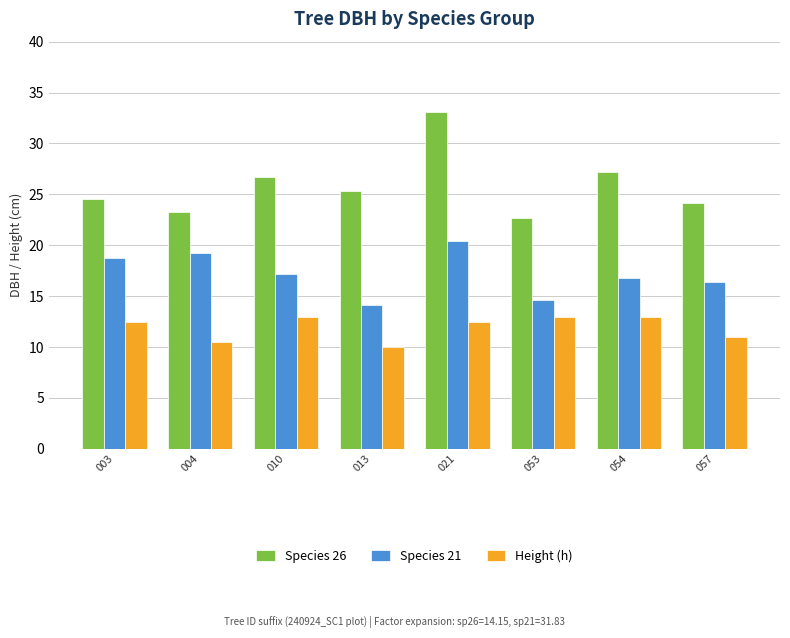

Which category has the highest value across all series?

021